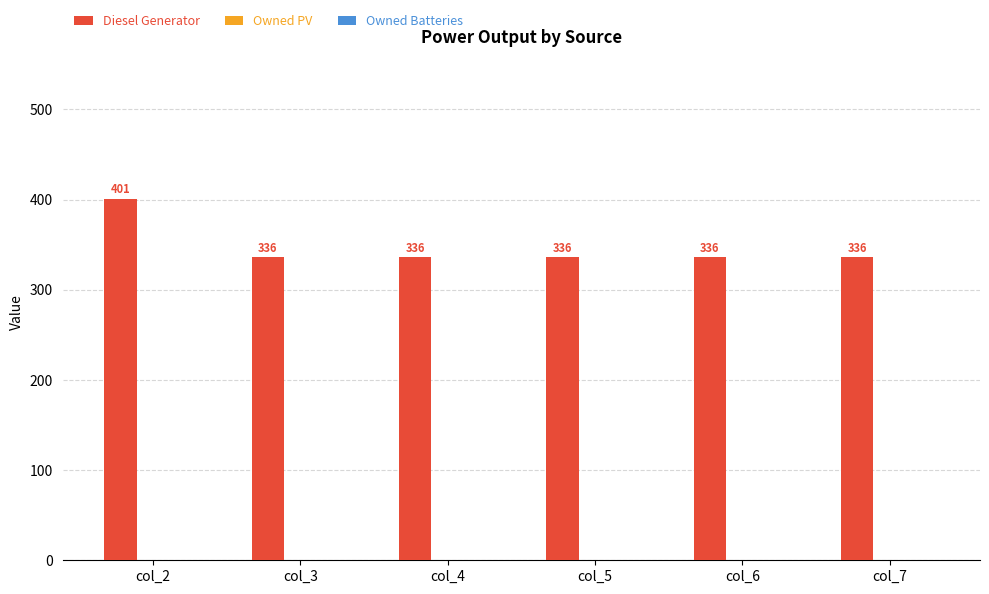

What is the average value?

347